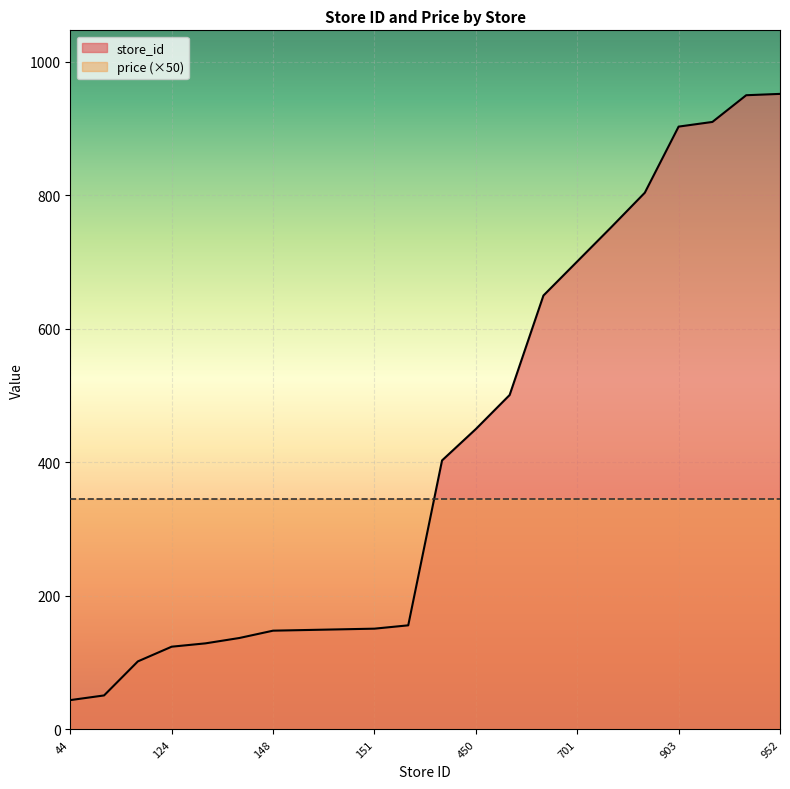

What is the ratio of the value at 150 to the value at 137?

1.1